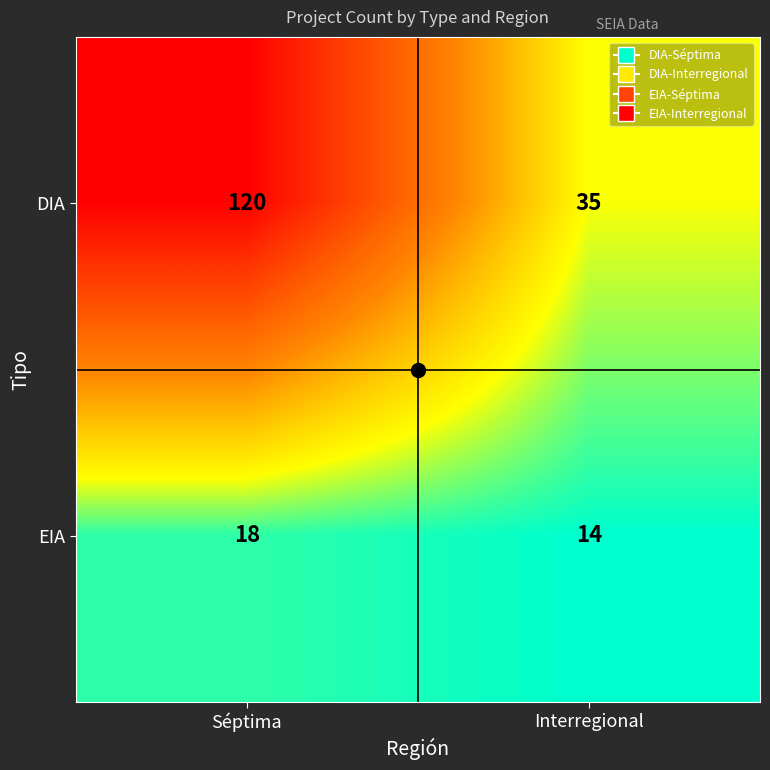

Which series has the widest spread of values?

DIA